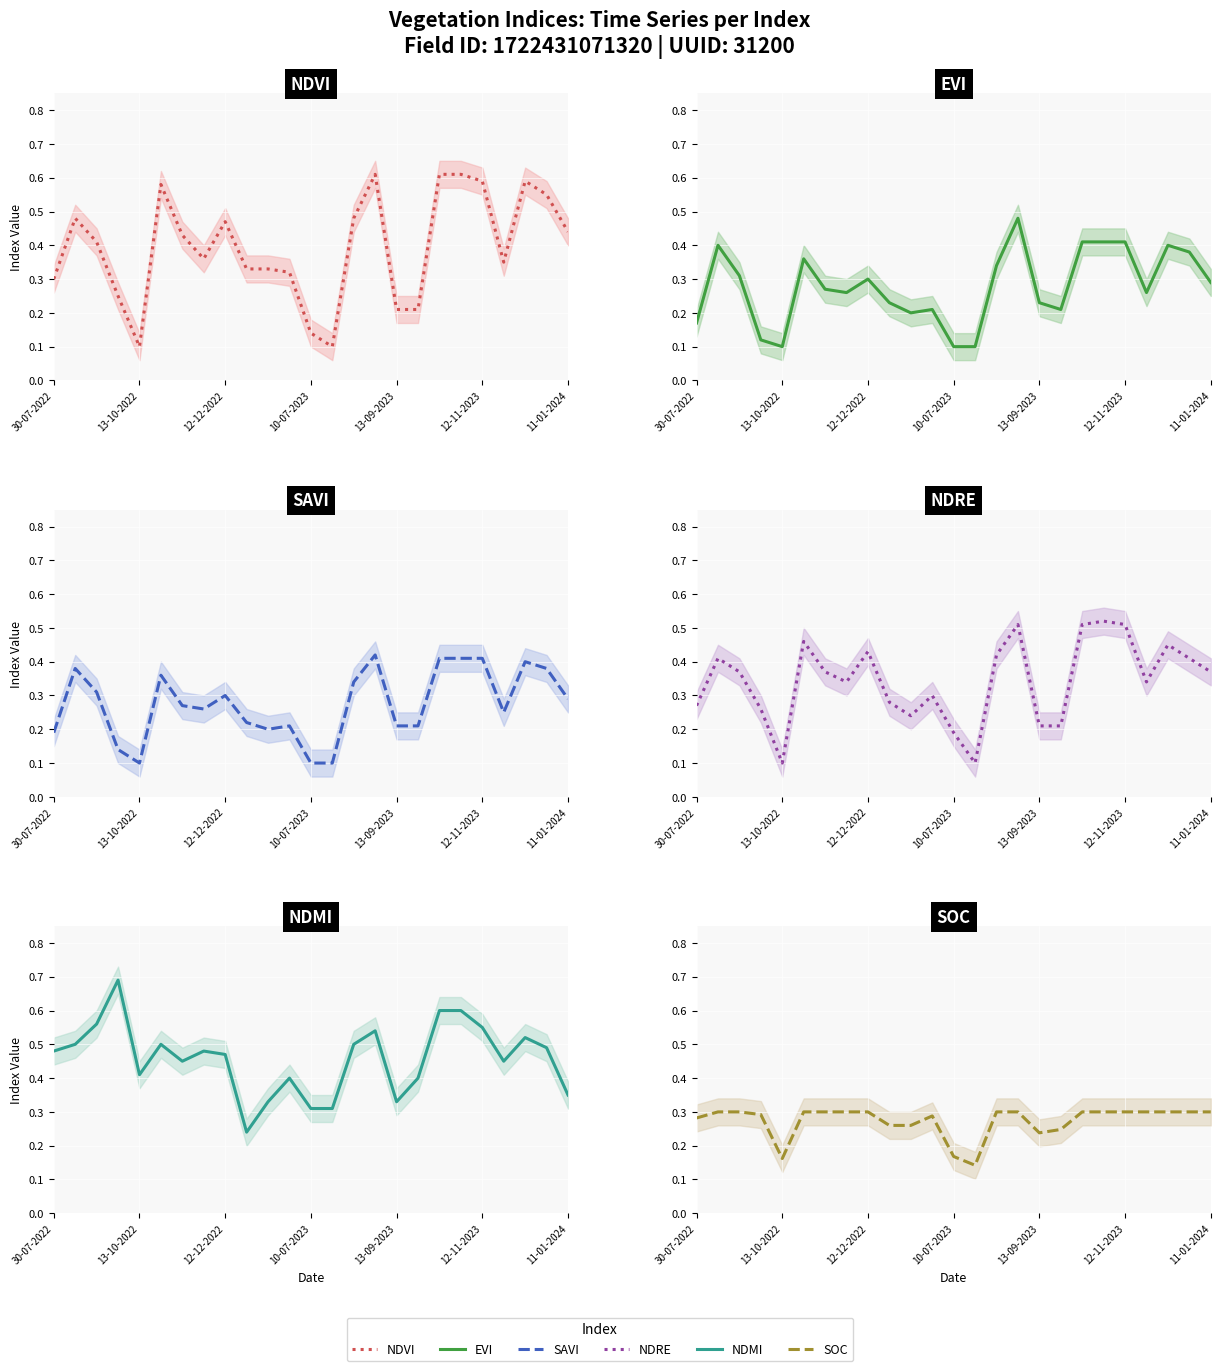

The value of savi at 17 is 0.1. True or false?

False